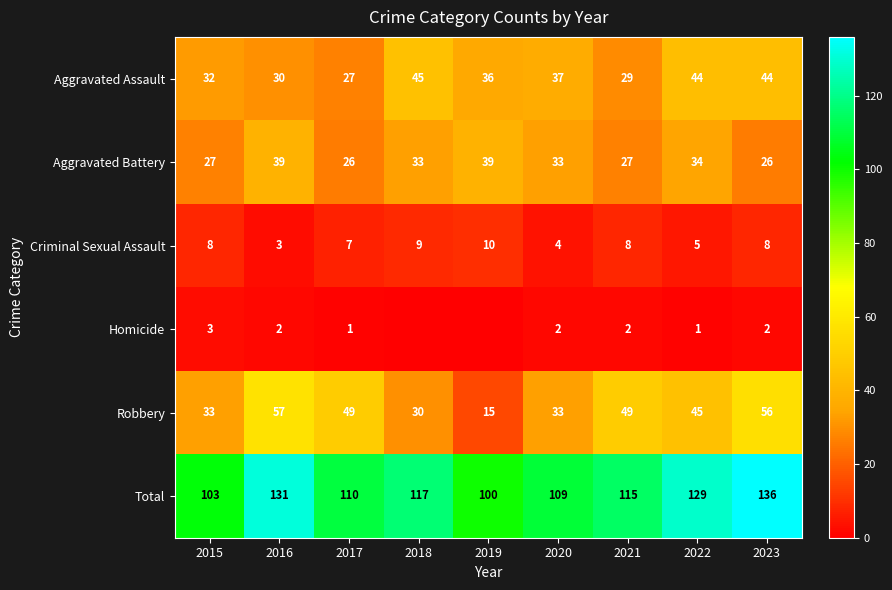

What is the spread (max minus min) of values at 2016?

129